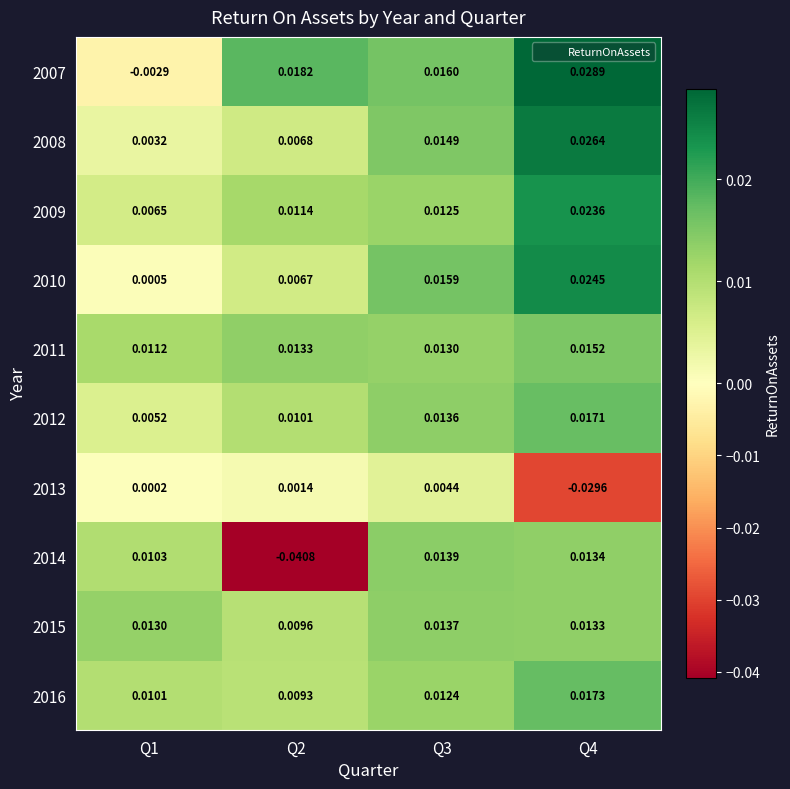

Is the value of 2009 at Q1 greater than the value of 2012 at Q1?

Yes